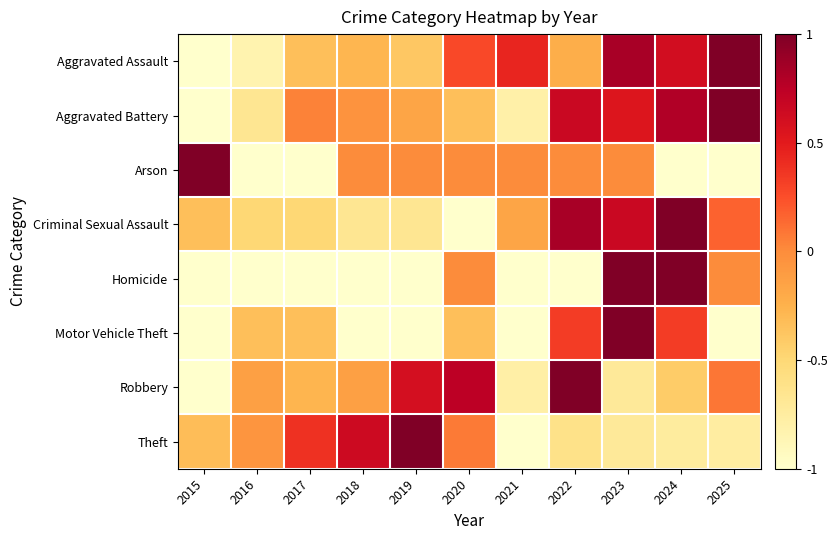

Which series has the largest range (max minus min)?

Aggravated Assault